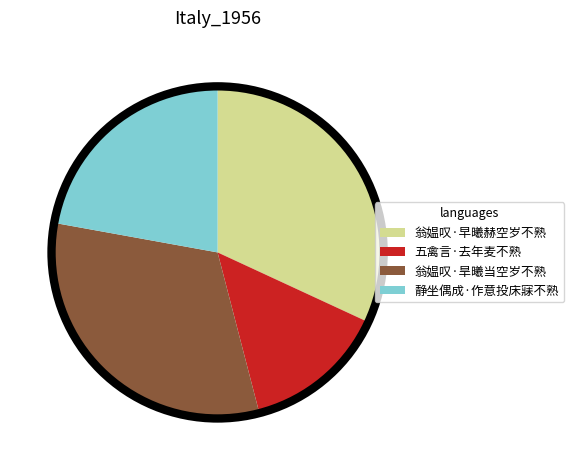

How many slices are in this pie chart?

4